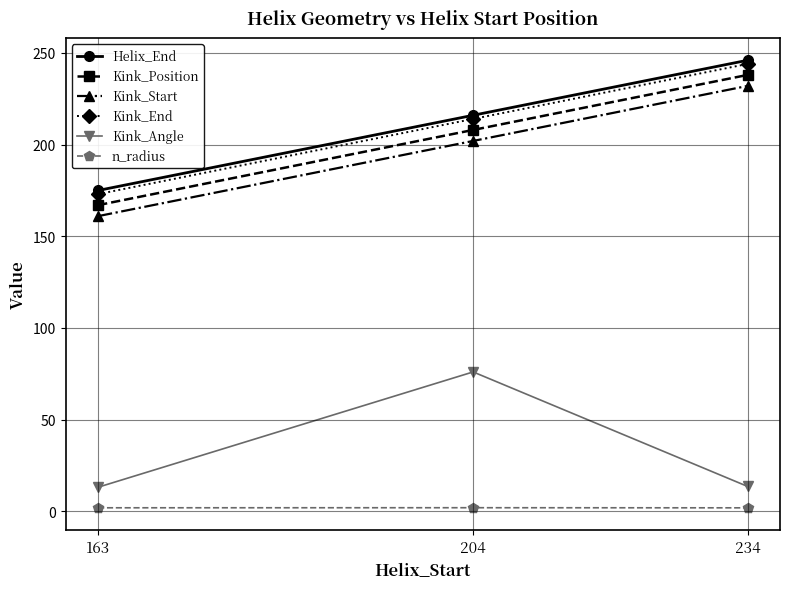

What are all the series names shown in the legend?

Helix_End, Kink_Position, Kink_Start, Kink_End, Kink_Angle, n_radius